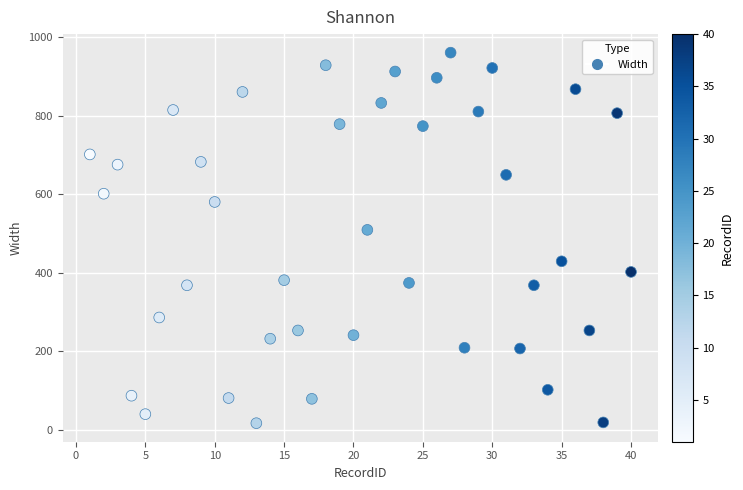

What Y value in the scatter plot is closest to 488?

509